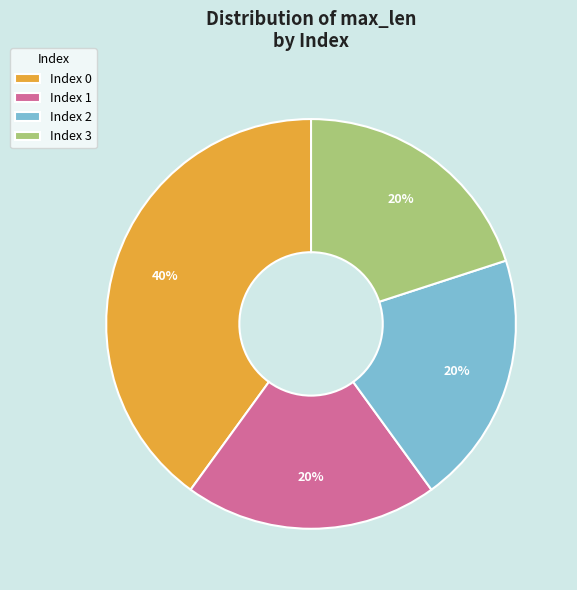

Does Index 0 represent more than half of the total?

No